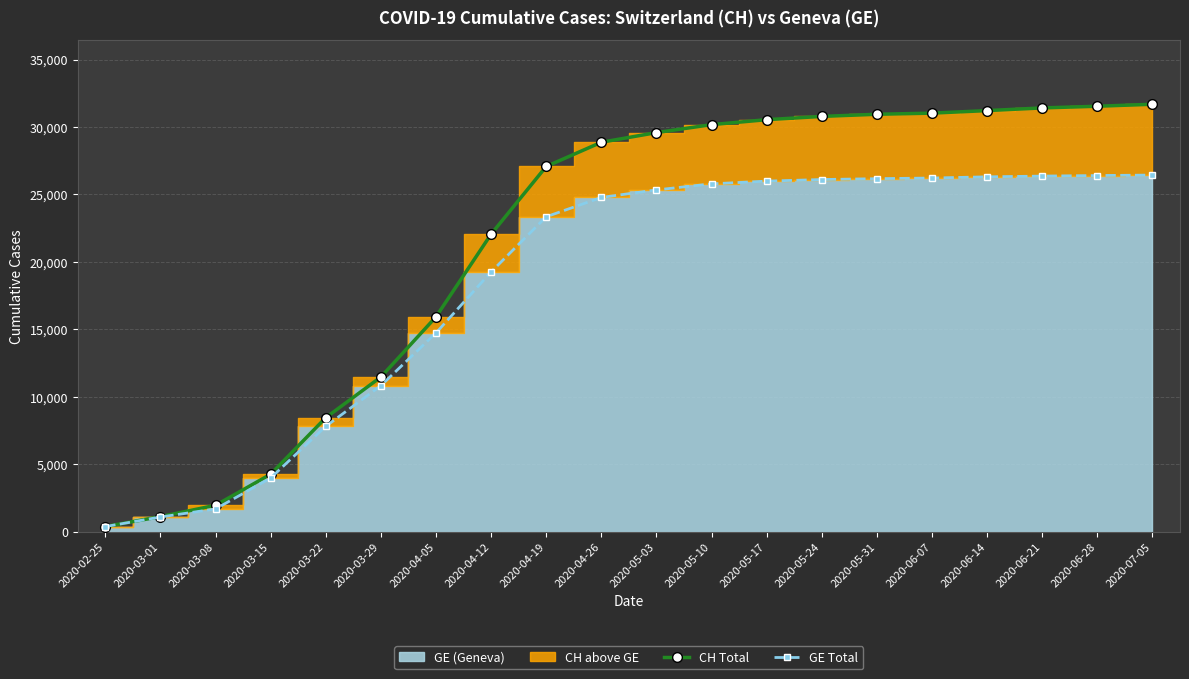

What is the sum of the CH Total values at 2020-05-10 and 2020-06-07?

61207